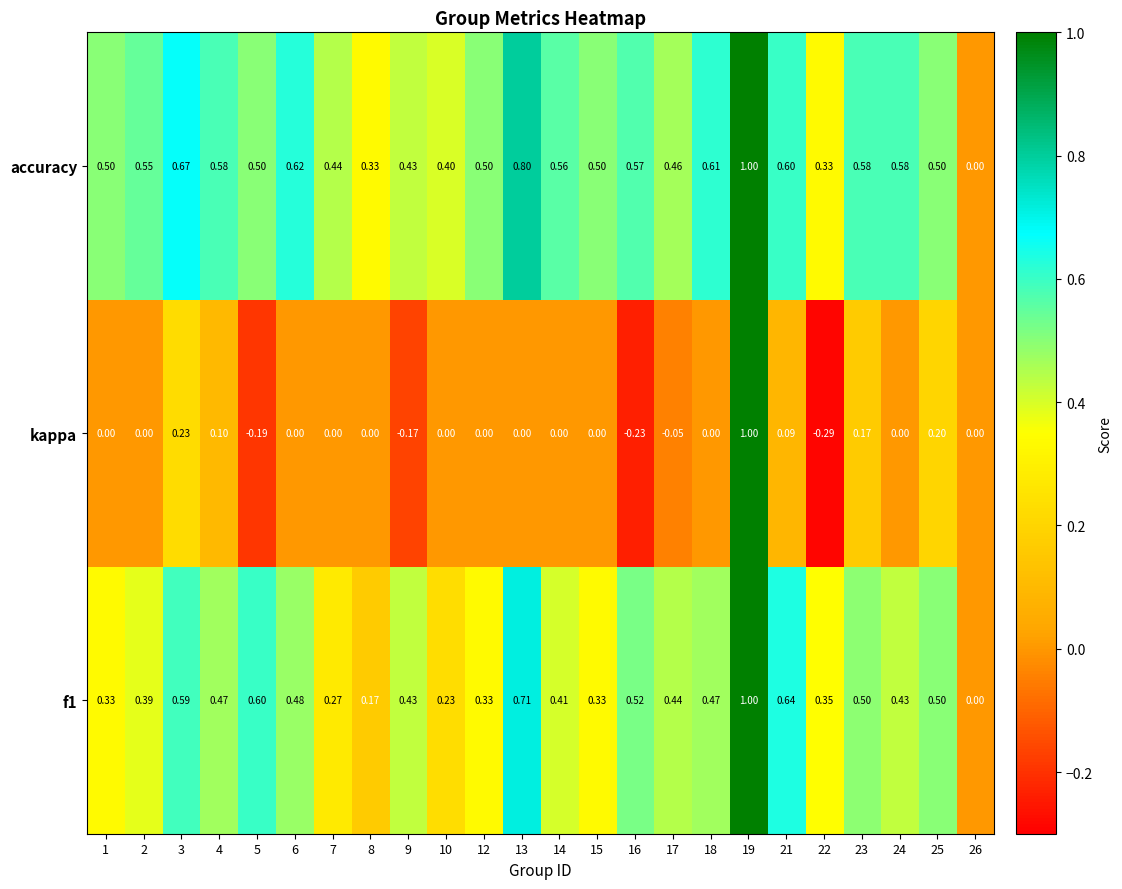

Which series has the widest spread of values?

kappa